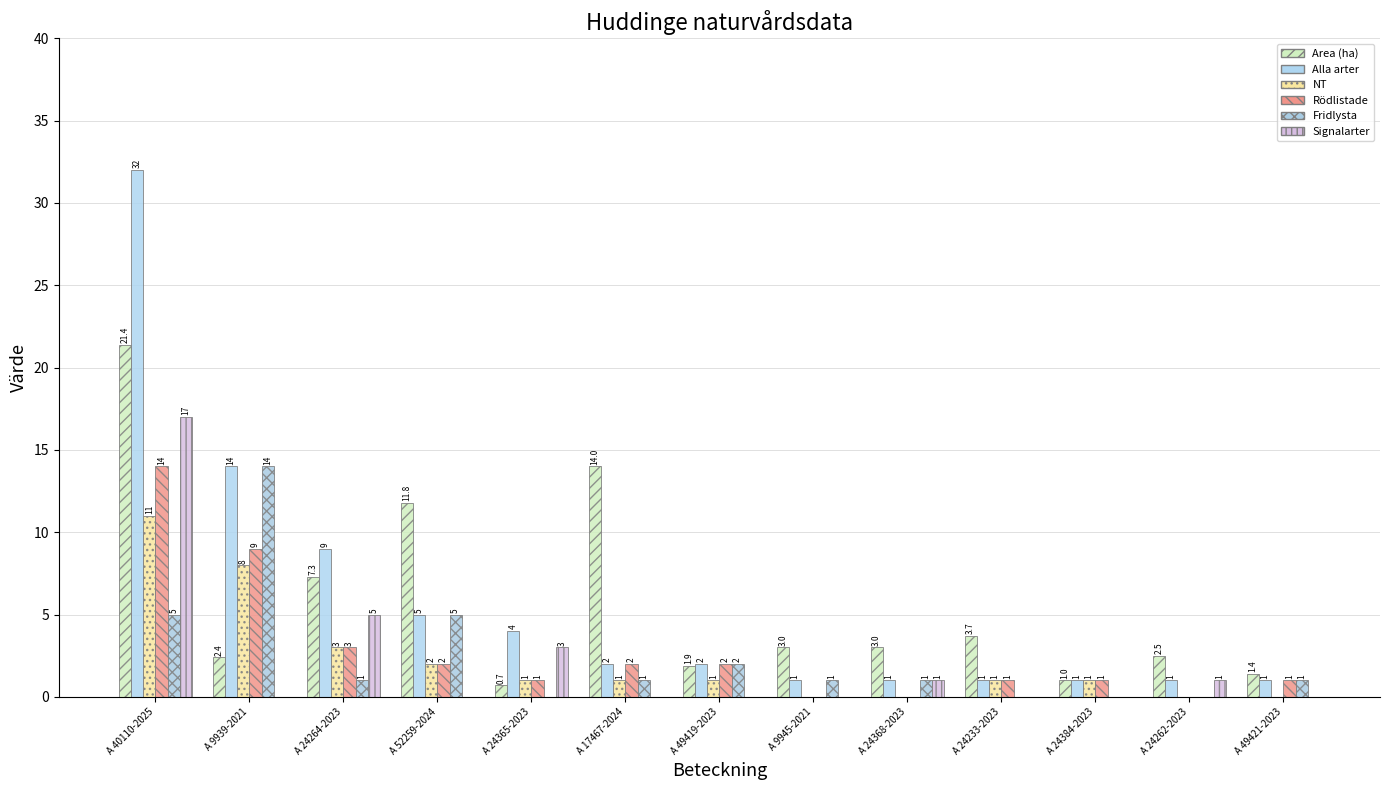

Which has a higher value, A 24365-2023 or A 9939-2021?

A 9939-2021